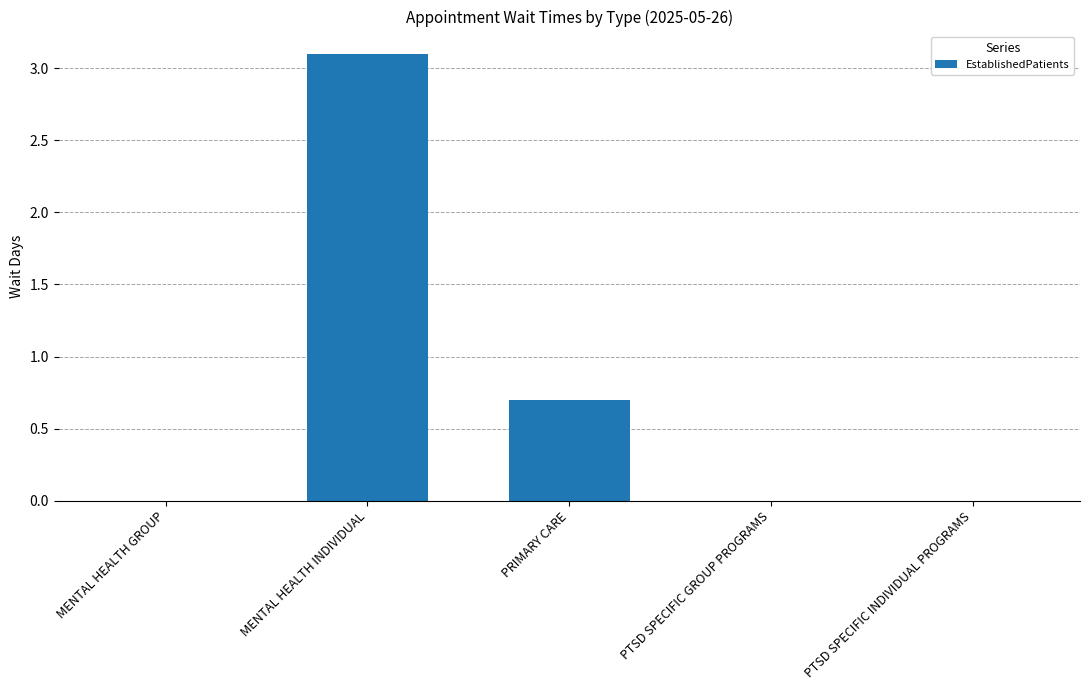

Which category has the highest value across all series?

MENTAL HEALTH INDIVIDUAL